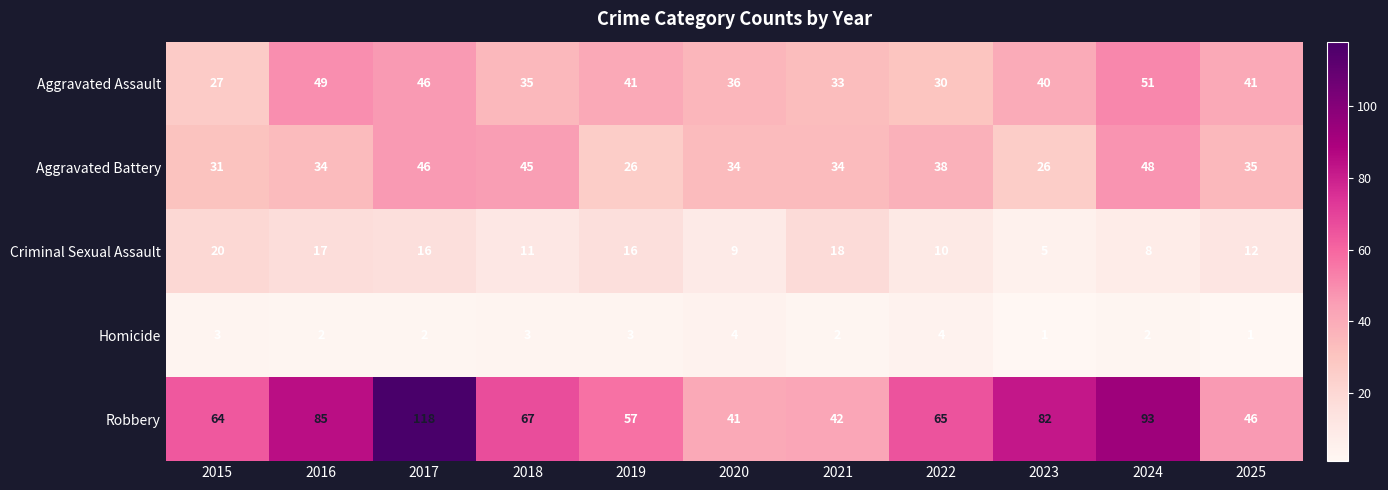

What is the greatest value displayed?

118